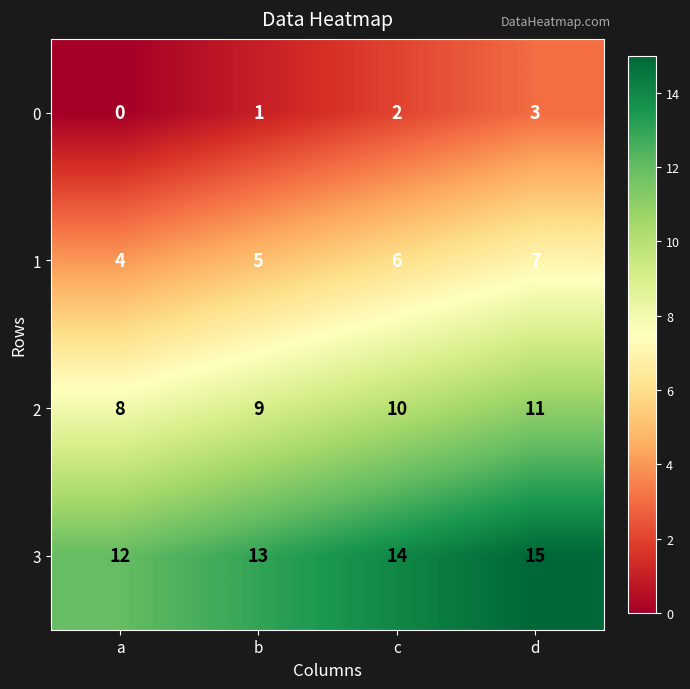

At how many categories does at least one series exceed 7?

4